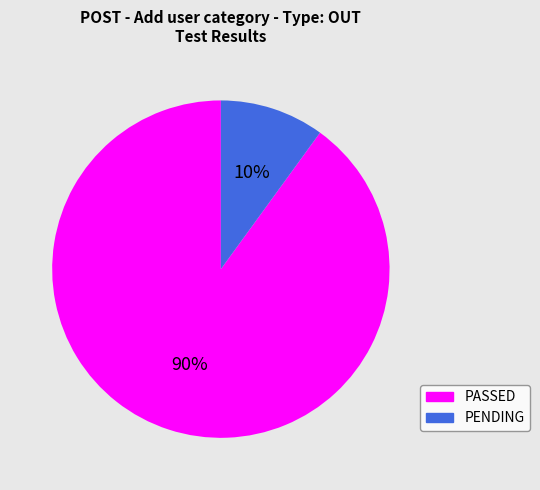

To the nearest percent, what is the difference between the largest and smallest slice percentages?

80%